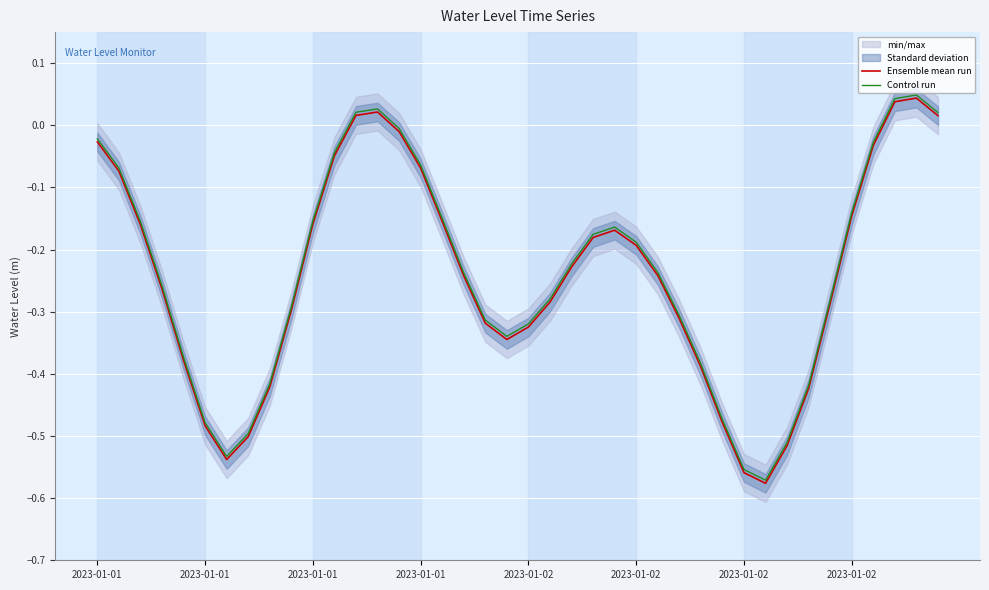

Between 2023-01-01 and 16, which series saw the biggest shift?

Ensemble mean run